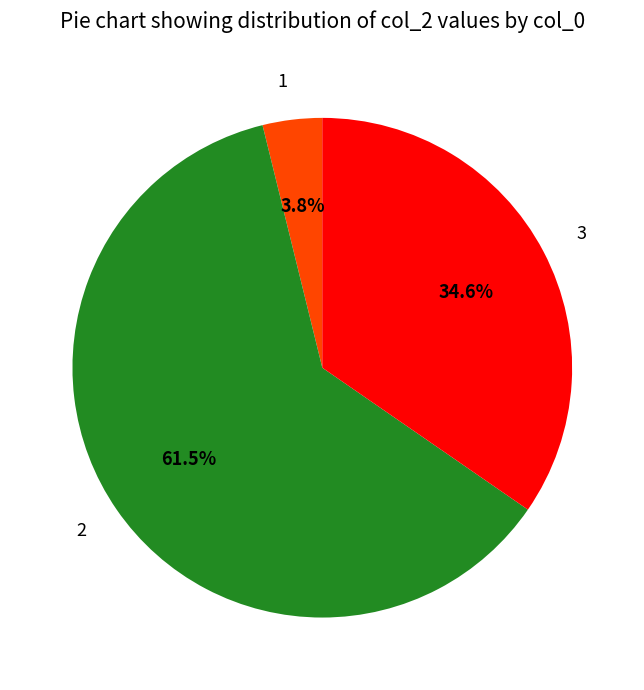

To the nearest percent, what is the difference between the 1 and 3 slice percentages?

31%